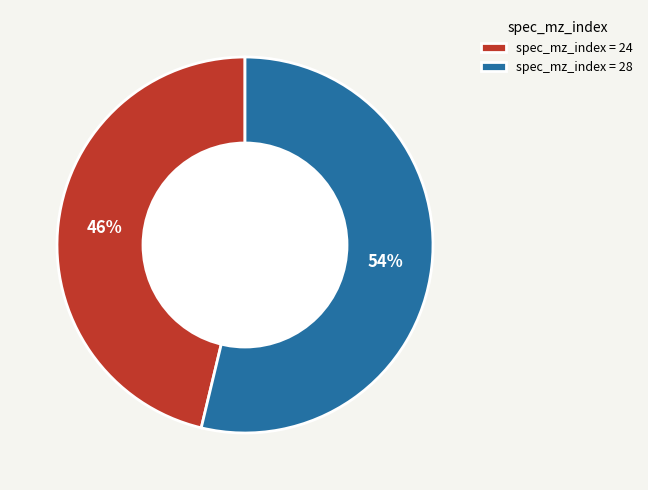

What percentage is the spec_mz_index = 28 slice, to the nearest percent?

54%